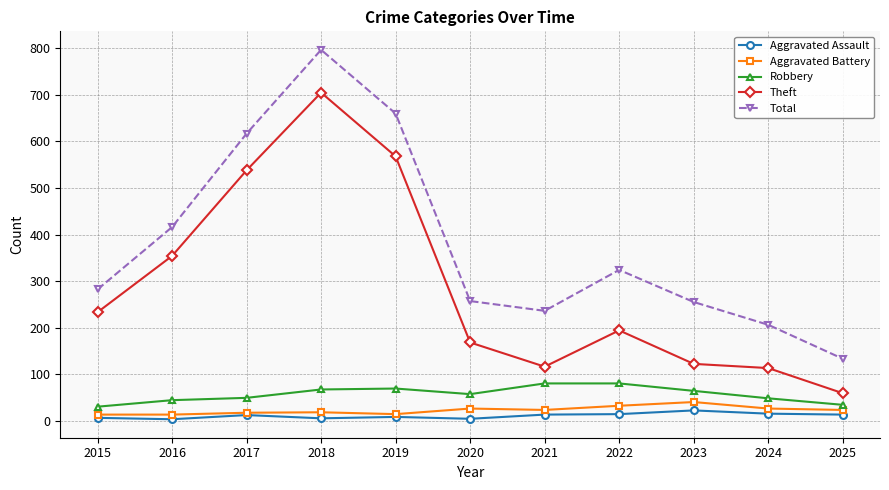

How many interior local valleys does the Total series have?

1